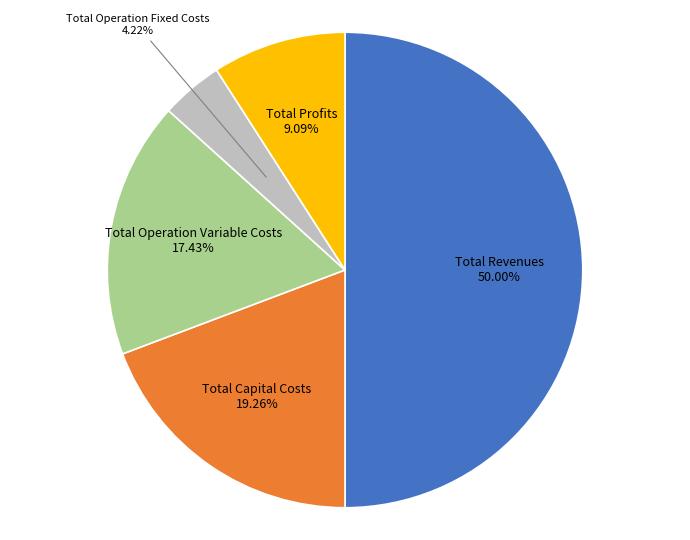

Does Total Profits represent more than half of the total?

No